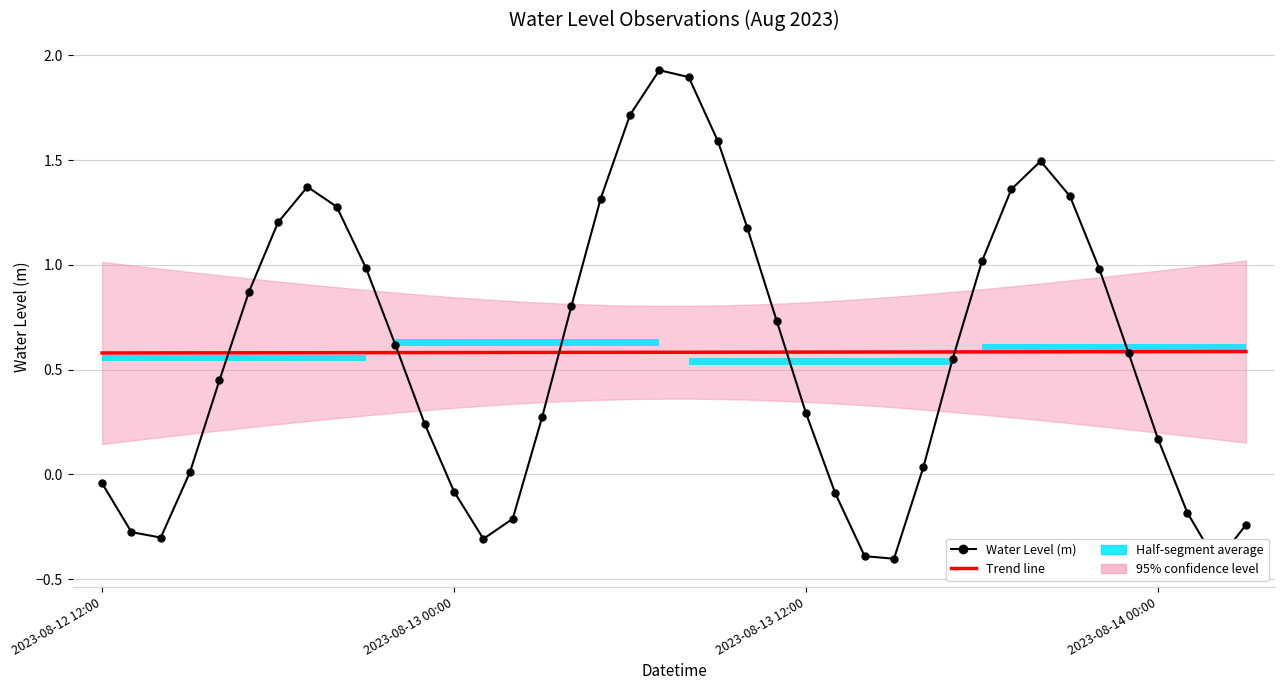

What is the minimum value shown in the chart?

-0.4